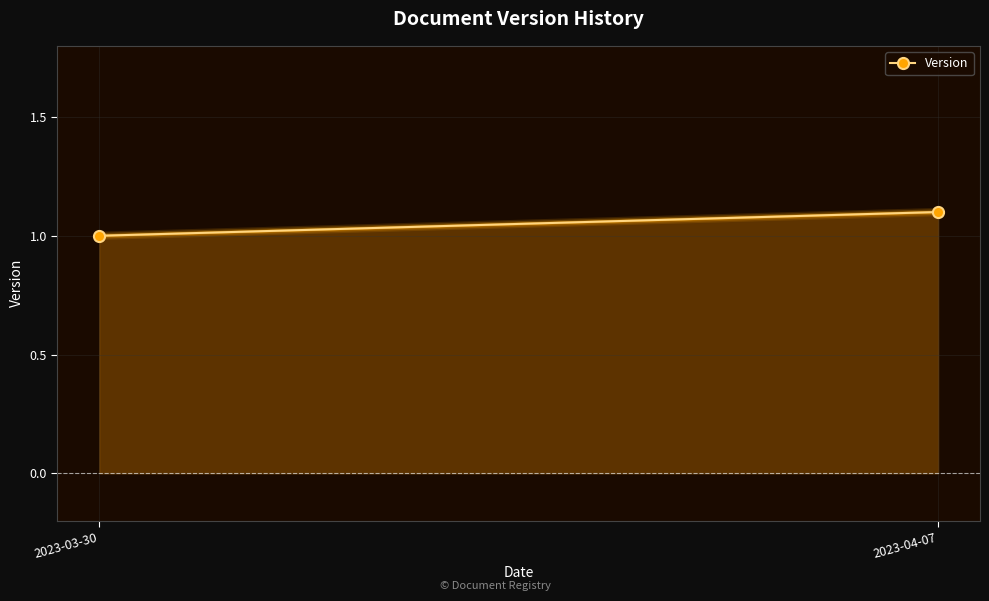

The value at 2023-03-30 is 1.6. True or false?

False